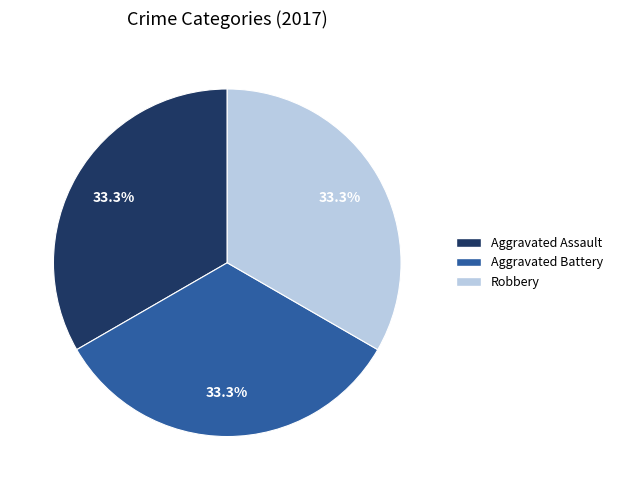

To the nearest percent, what is the difference between the largest and smallest slice percentages?

0%